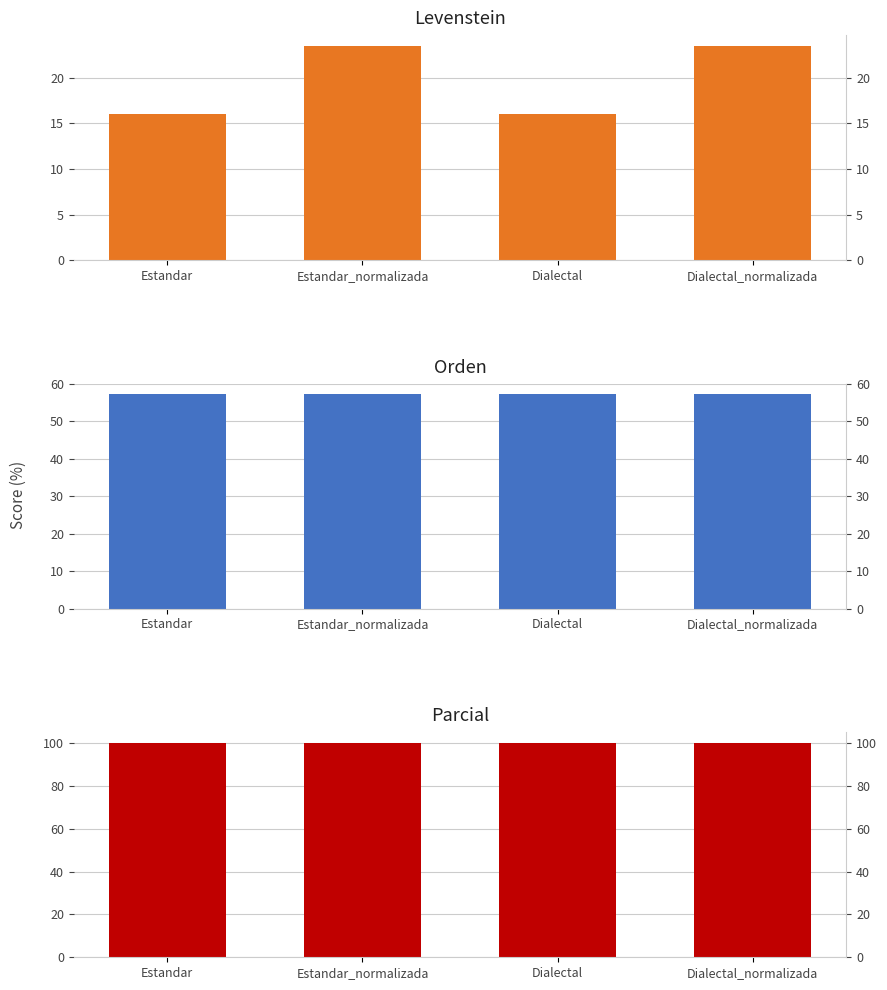

What is the value of the Orden bar at the 3rd from the left?

57.1